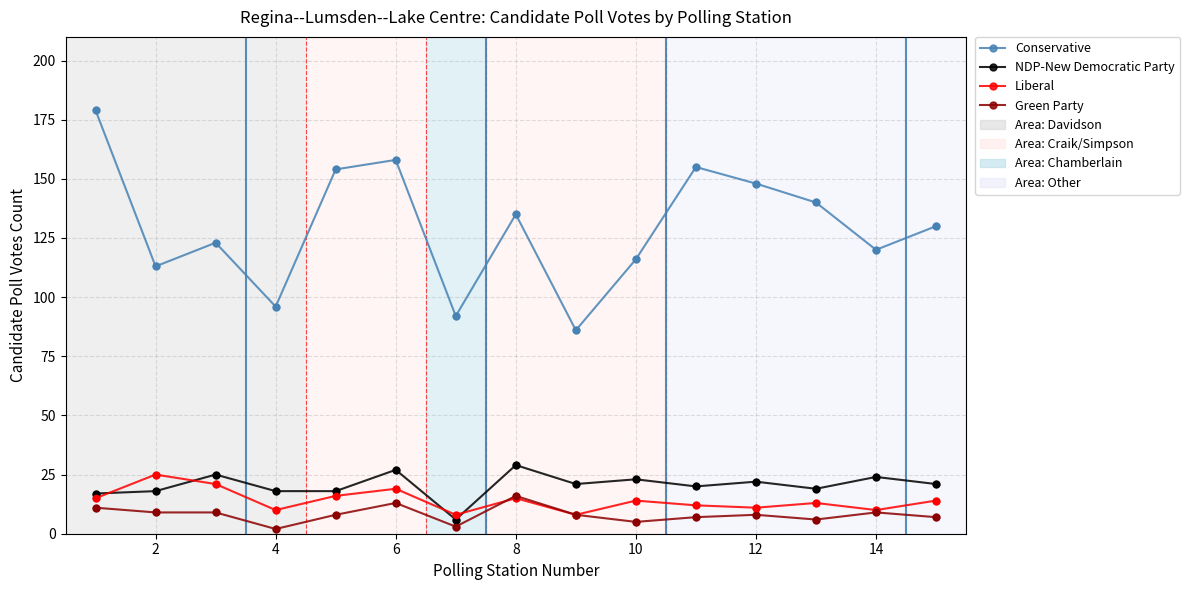

At how many categories does at least one series exceed 142?

5